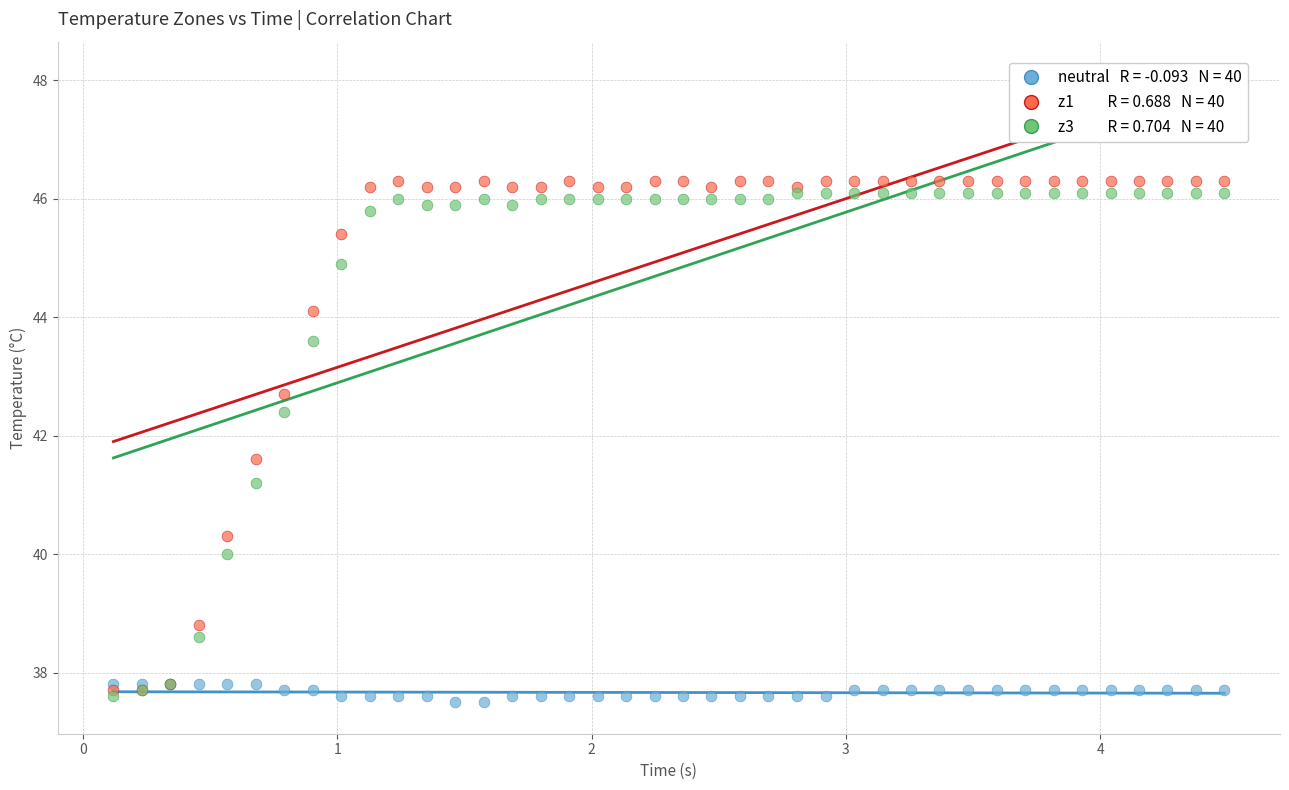

Across all series, what Y value is closest to 41?

41.2